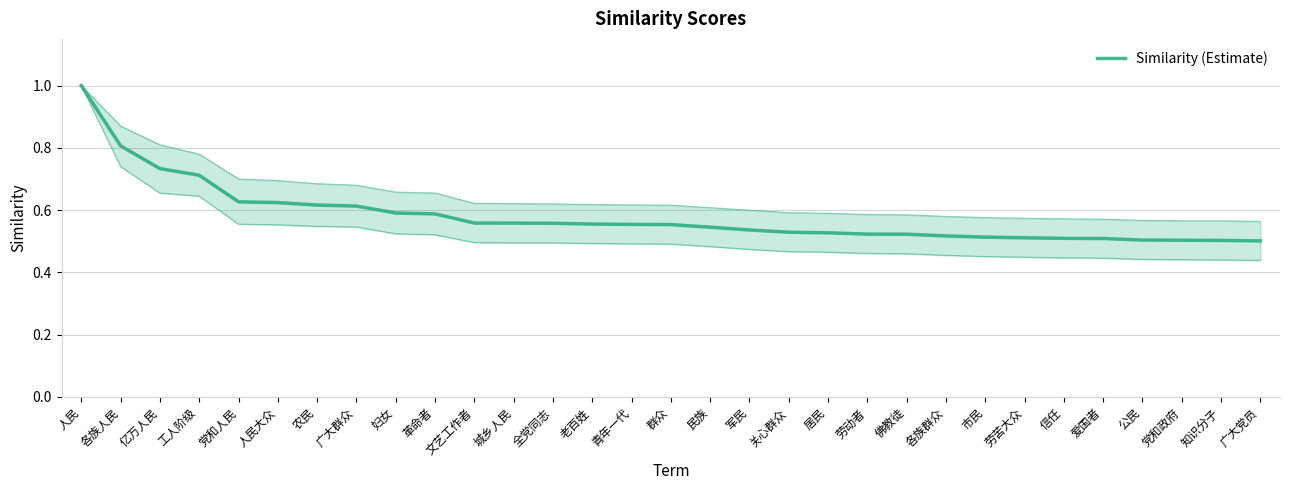

Rank the categories by value from lowest to highest.

广大党员, 知识分子, 党和政府, 公民, 爱国者, 信任, 劳苦大众, 市民, 各族群众, 佛教徒, 劳动者, 居民, 关心群众, 军民, 民族, 群众, 青年一代, 老百姓, 全党同志, 城乡人民, 文艺工作者, 革命者, 妇女, 广大群众, 农民, 人民大众, 党和人民, 工人阶级, 亿万人民, 各族人民, 人民